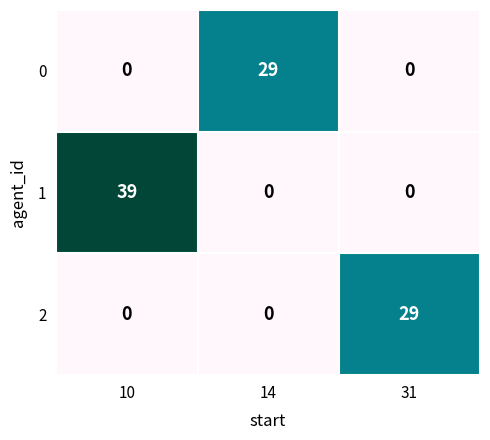

What is the sum of all 2 values?

29